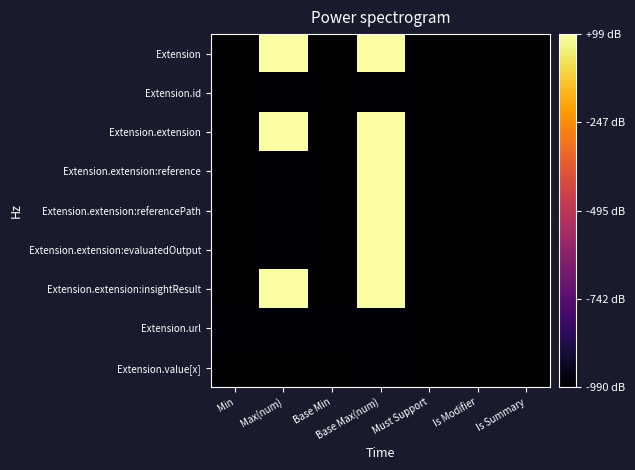

Reading right to left, what are all the values shown in this chart?

Extension: Is Summary=0	Is Modifier=0	Must Support=0	Base Max(num)=99	Base Min=0	Max(num)=99	Min=0
Extension.id: Is Summary=0	Is Modifier=0	Must Support=0	Base Max(num)=1	Base Min=0	Max(num)=1	Min=0
Extension.extension: Is Summary=0	Is Modifier=0	Must Support=0	Base Max(num)=99	Base Min=0	Max(num)=99	Min=0
Extension.extension:reference: Is Summary=0	Is Modifier=0	Must Support=0	Base Max(num)=99	Base Min=0	Max(num)=1	Min=0
Extension.extension:referencePath: Is Summary=0	Is Modifier=0	Must Support=0	Base Max(num)=99	Base Min=0	Max(num)=1	Min=0
Extension.extension:evaluatedOutput: Is Summary=0	Is Modifier=0	Must Support=0	Base Max(num)=99	Base Min=0	Max(num)=1	Min=0
Extension.extension:insightResult: Is Summary=0	Is Modifier=0	Must Support=0	Base Max(num)=99	Base Min=0	Max(num)=99	Min=0
Extension.url: Is Summary=0	Is Modifier=0	Must Support=0	Base Max(num)=1	Base Min=1	Max(num)=1	Min=1
Extension.value[x]: Is Summary=0	Is Modifier=0	Must Support=0	Base Max(num)=1	Base Min=0	Max(num)=0	Min=0